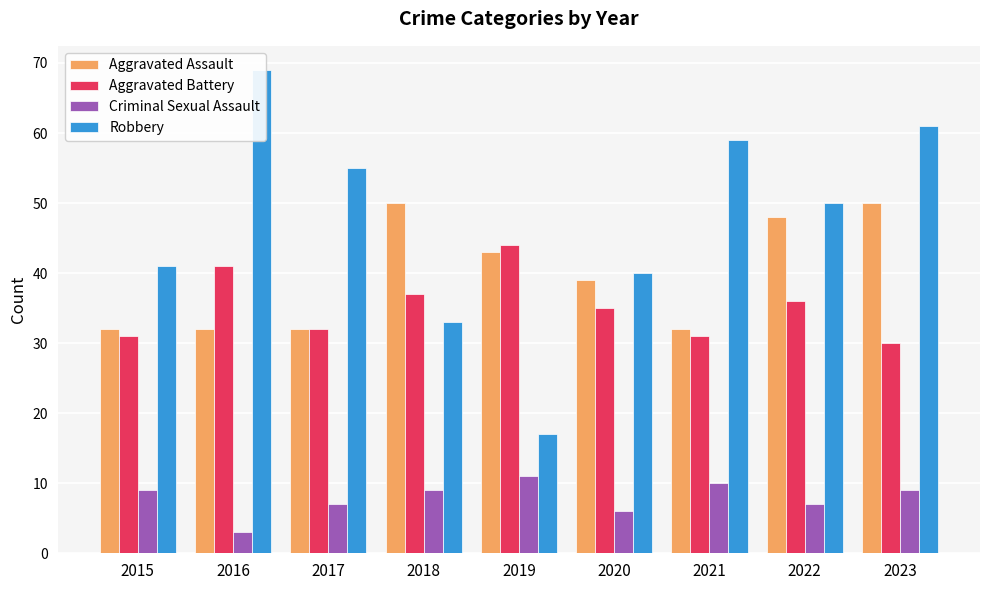

What value does the Criminal Sexual Assault series have at 2015?

9